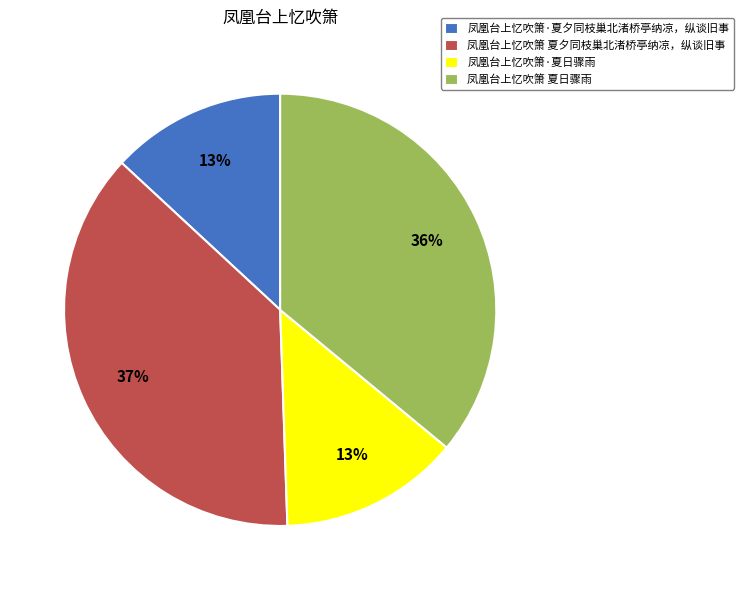

Count the number of slices in the pie.

4